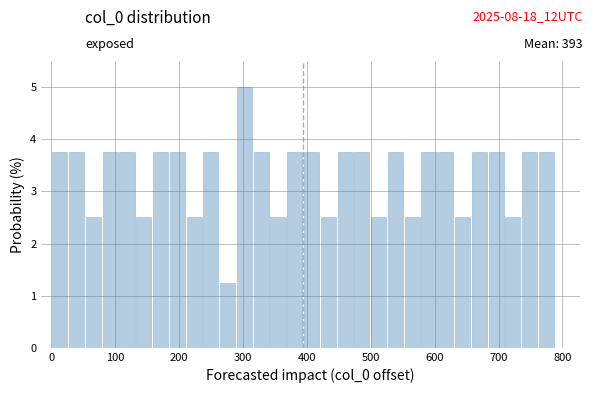

Read against the x-axis, roughly where is the centre of the tallest bar?

300